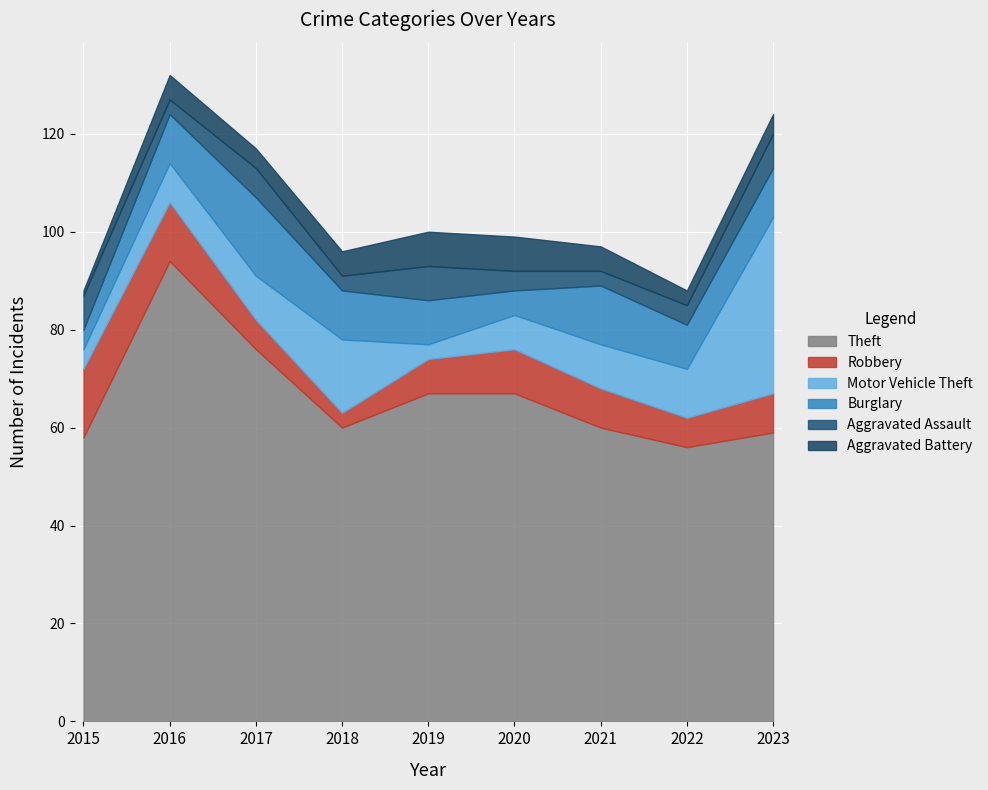

The value of Theft at 2019 is 67. True or false?

True